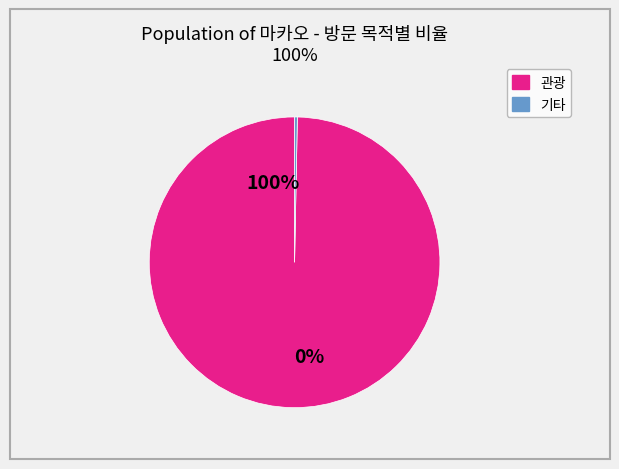

Do 39 and 22 together represent more than half of the pie?

No